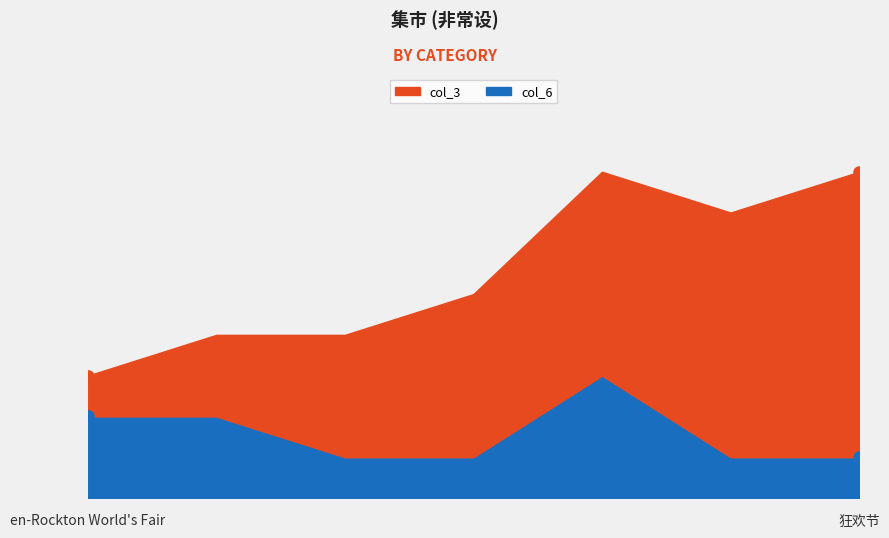

Is it true that col_3 equals 2 at 庙会?

True